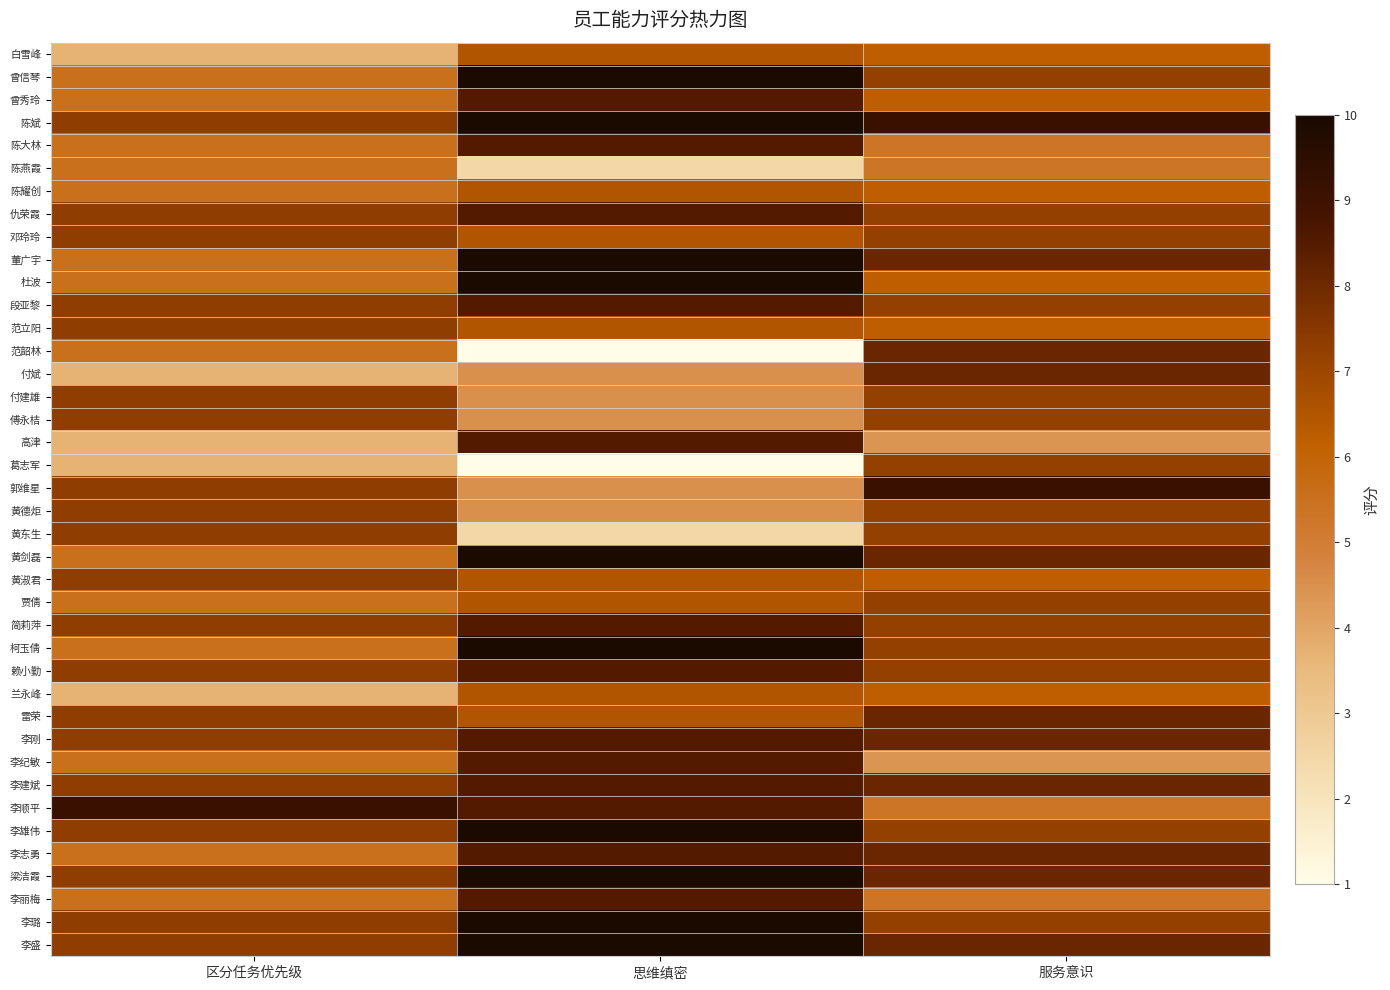

How many distinct data groups are displayed?

40